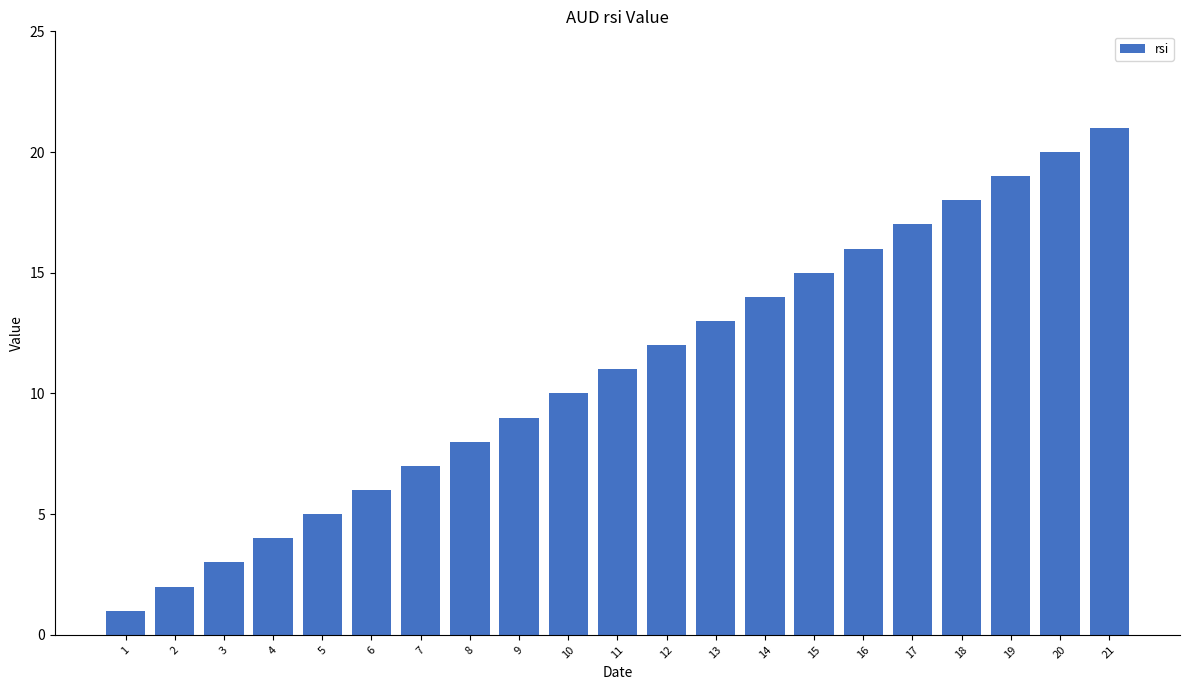

True or false: the data shows 2 at 1.

False